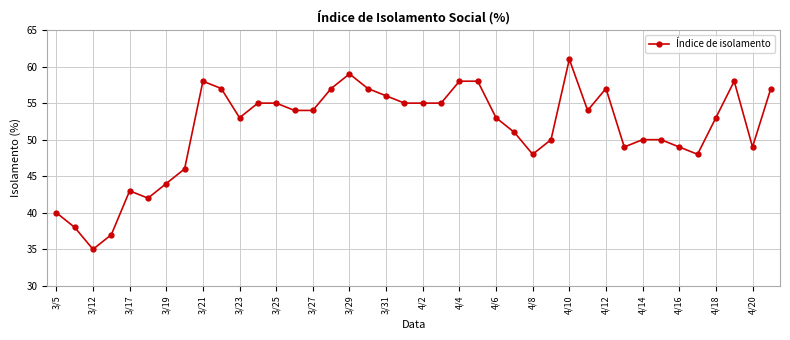

True or false: there are more than 2 points higher than both neighbors.

True